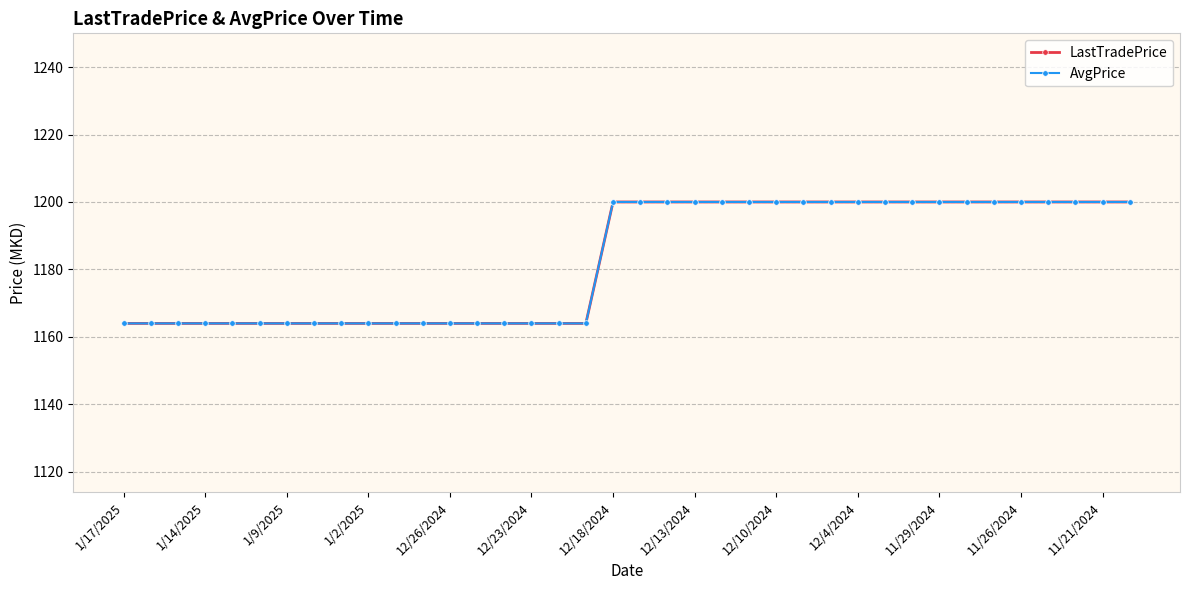

True or false: AvgPrice and LastTradePrice intersect in this chart.

False